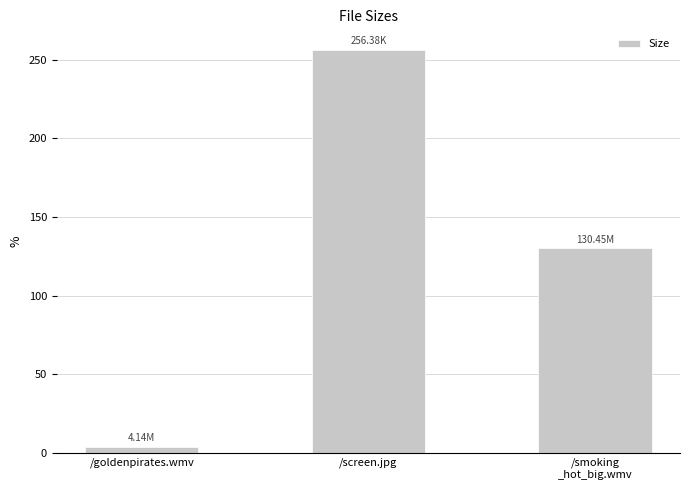

The chart shows a value of 159.8 at /screen.jpg. True or false?

False